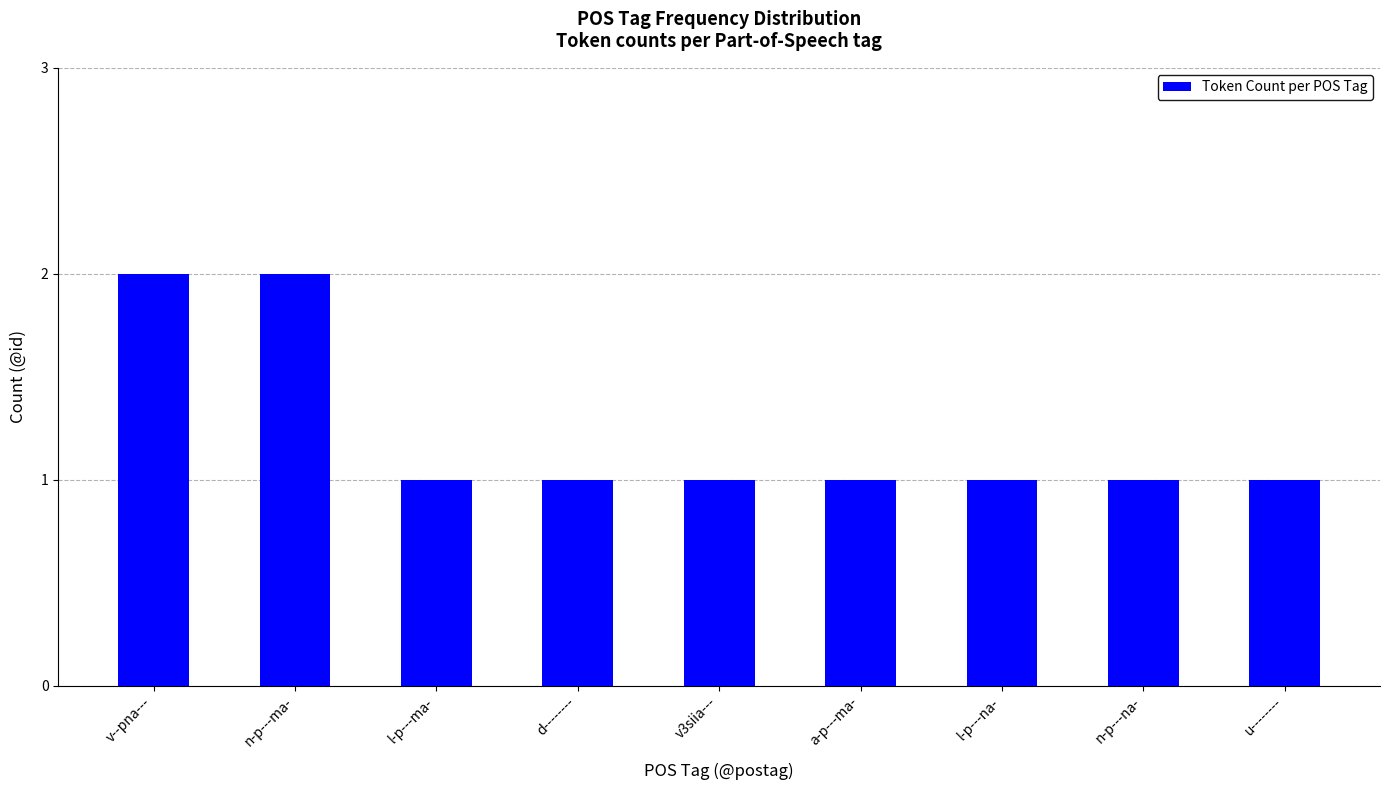

The chart shows a value of 1 at v3siia---. True or false?

True